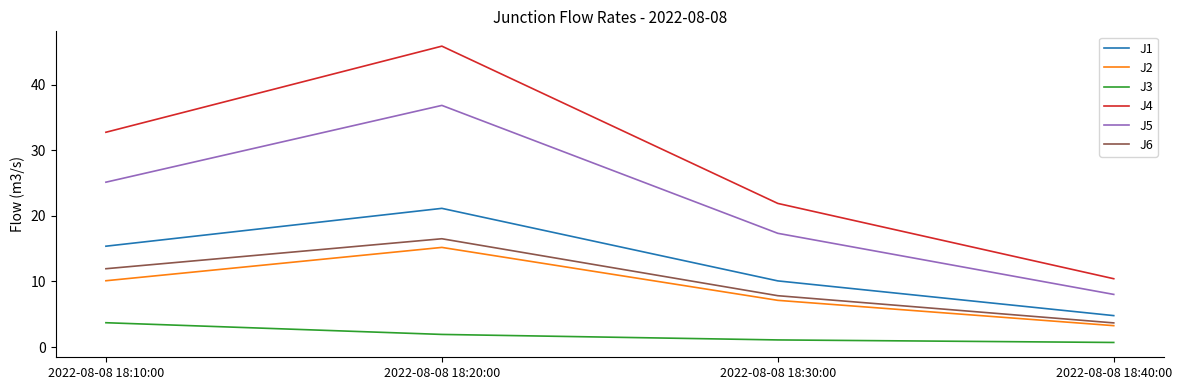

What is the minimum value for J2?

3.3